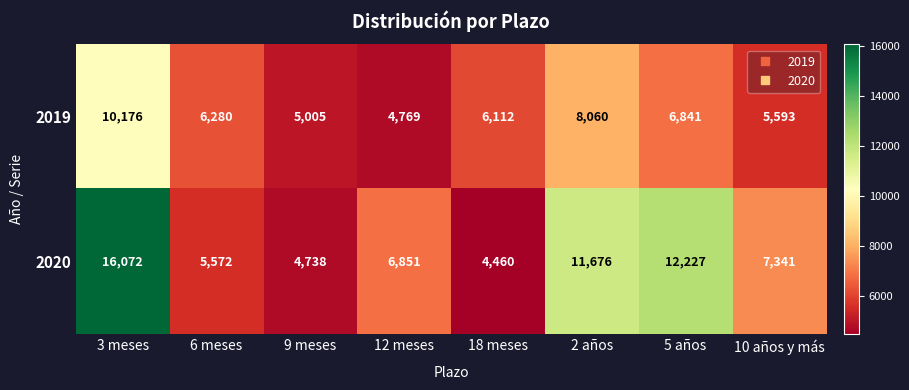

At which category is the sum across all series the highest?

3 meses